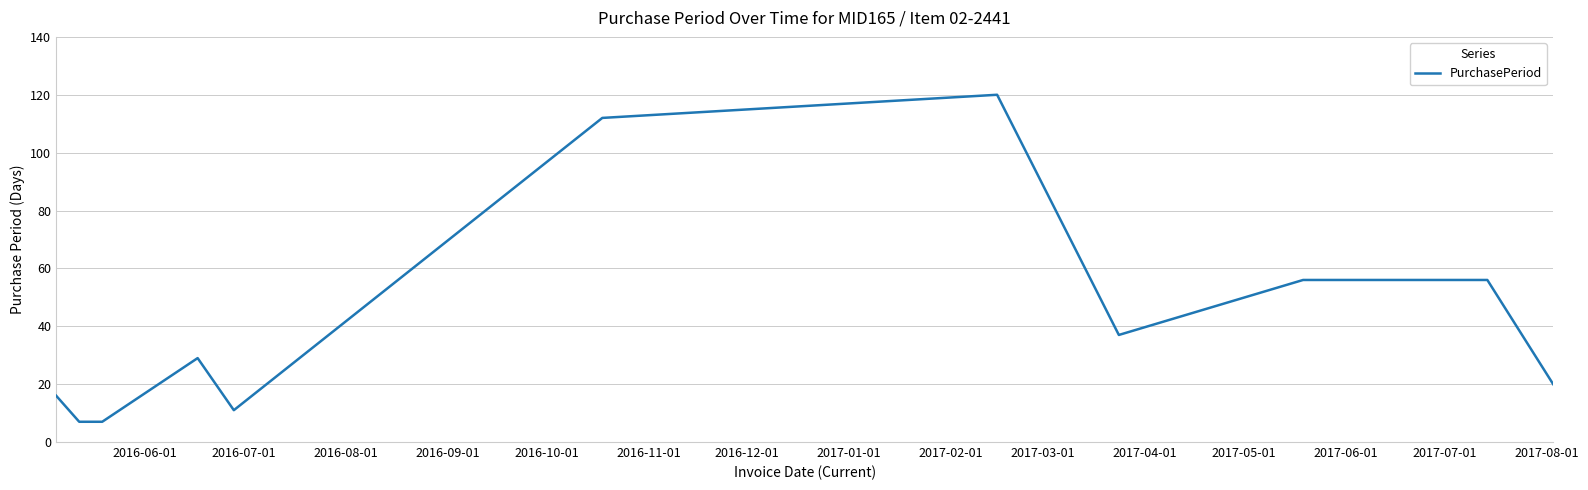

What is the greatest value displayed?

120